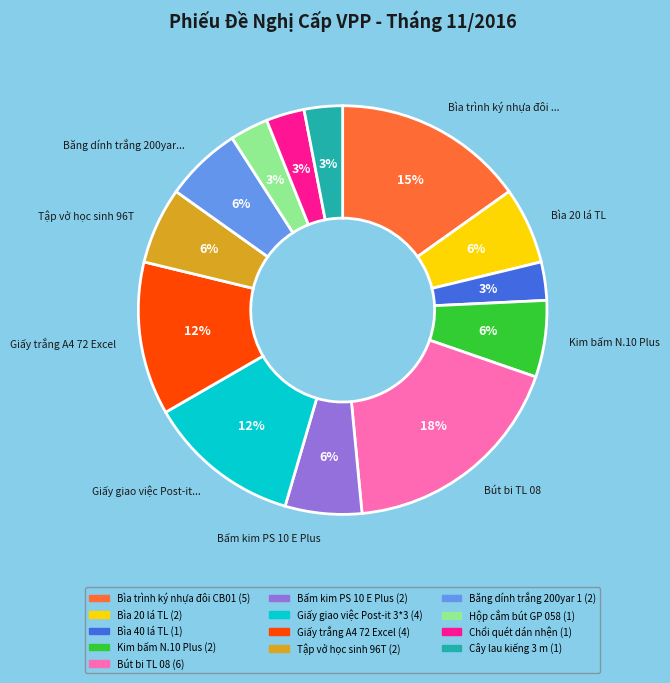

Is there a majority slice in this chart?

No